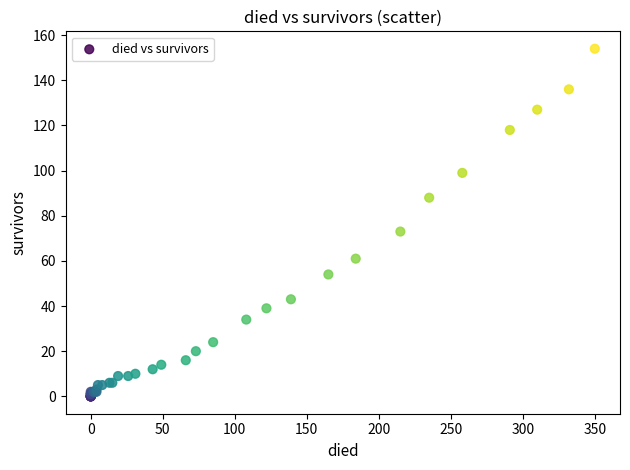

What Y value in the scatter plot is closest to 77?

73